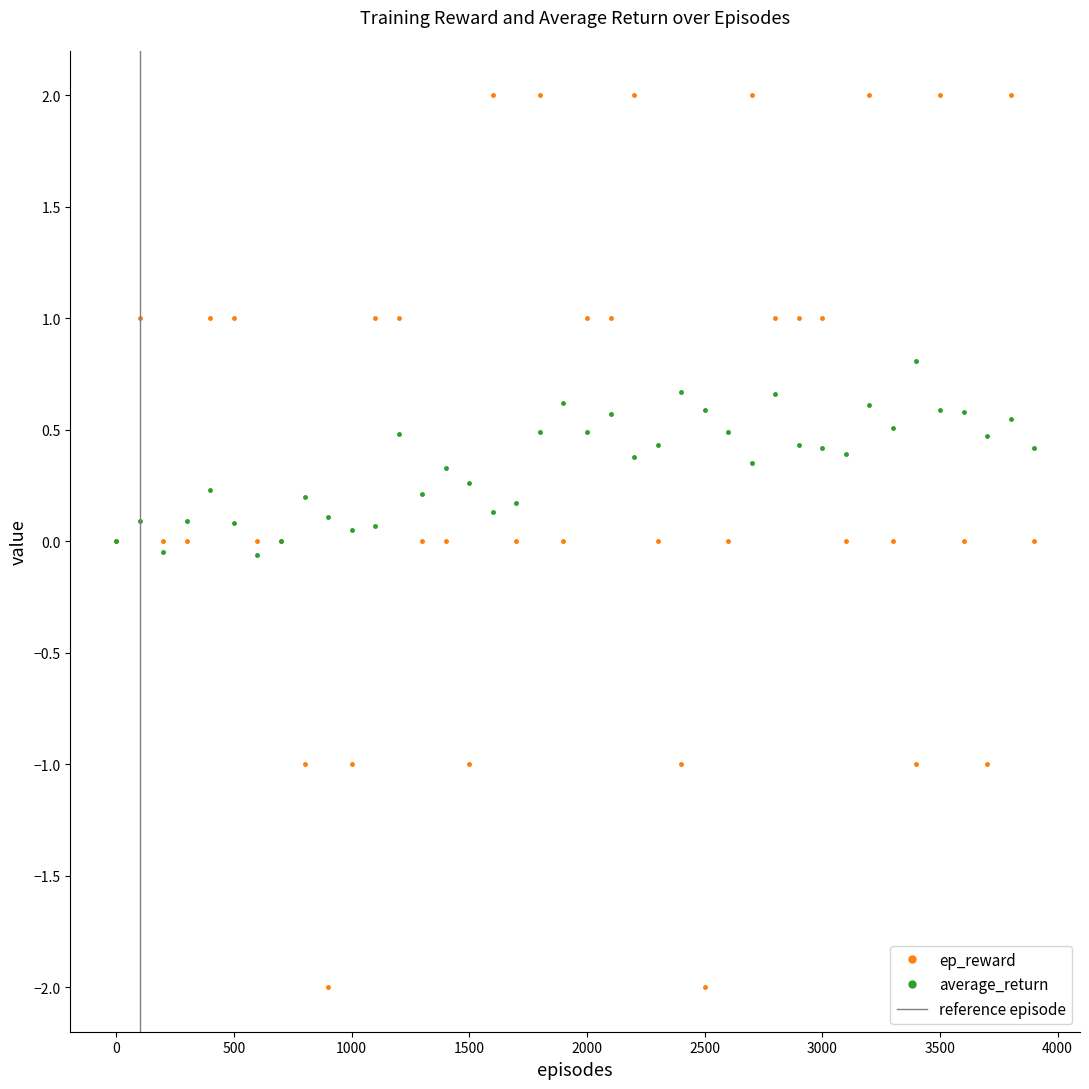

What is the lowest value of the ep_reward series?

-2.0